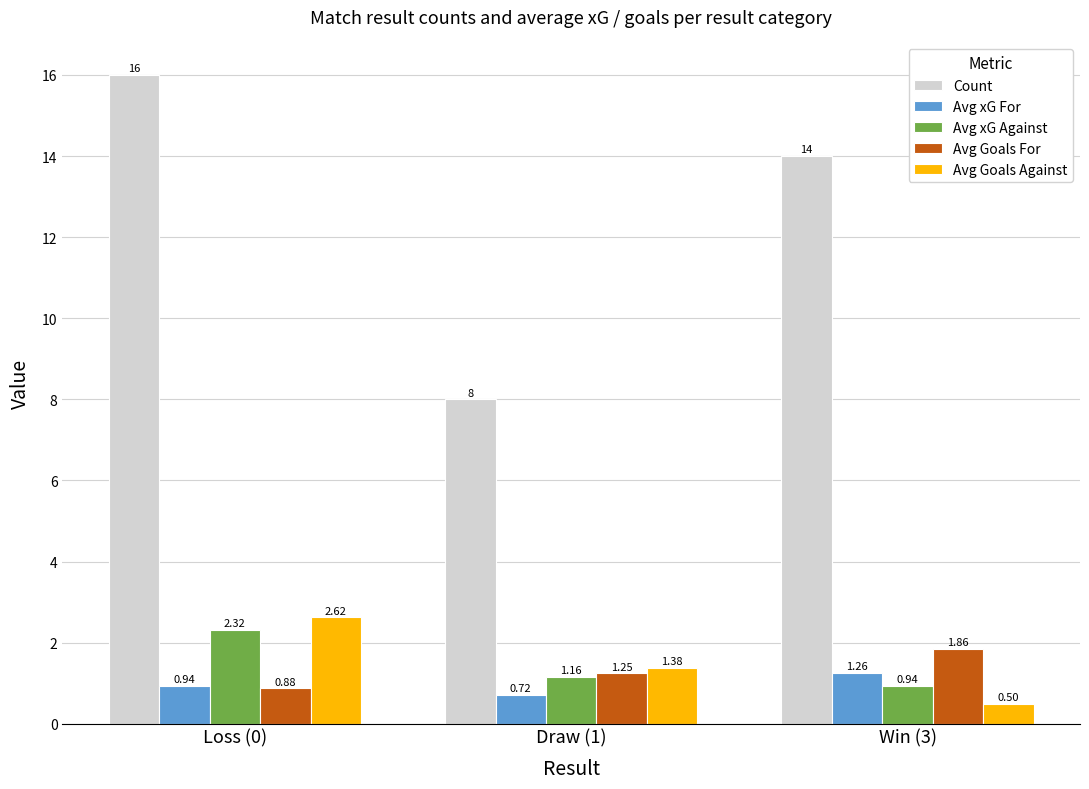

List the series in order of their peak value, lowest first.

Avg xG For, Avg Goals For, Avg xG Against, Avg Goals Against, Count